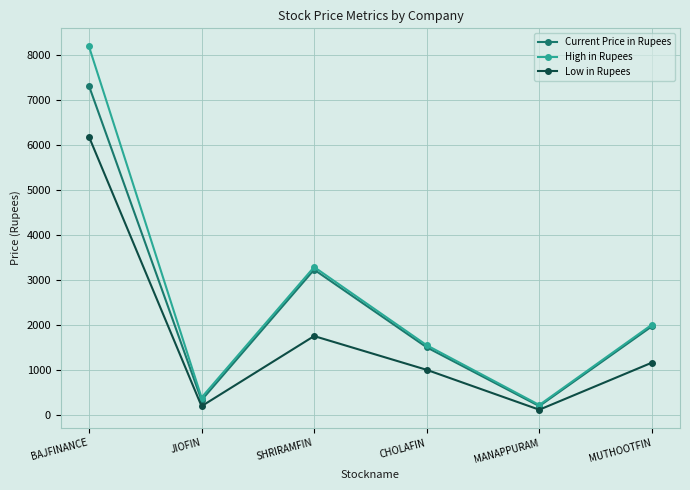

Between BAJFINANCE and MANAPPURAM, which series saw the biggest shift?

High in Rupees